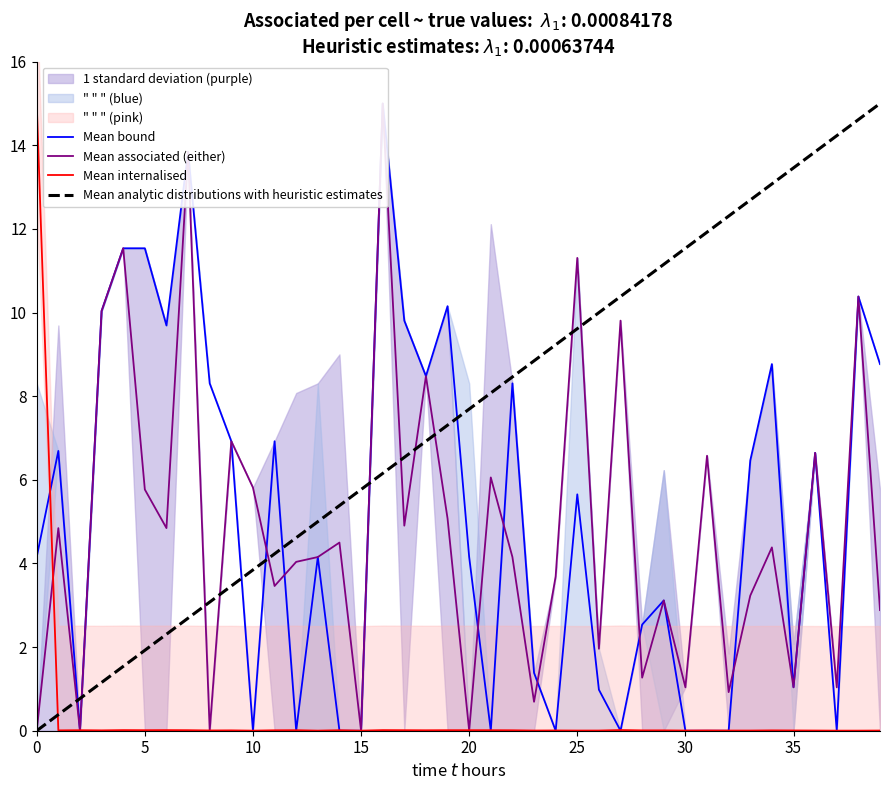

What is the total value across all series at 12?

8.7